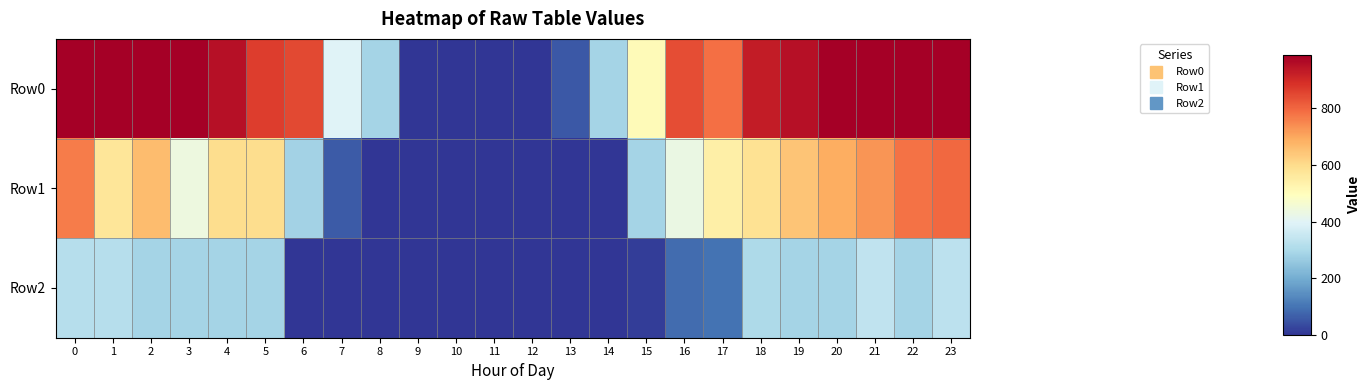

Which series has the largest total across all categories?

Row0